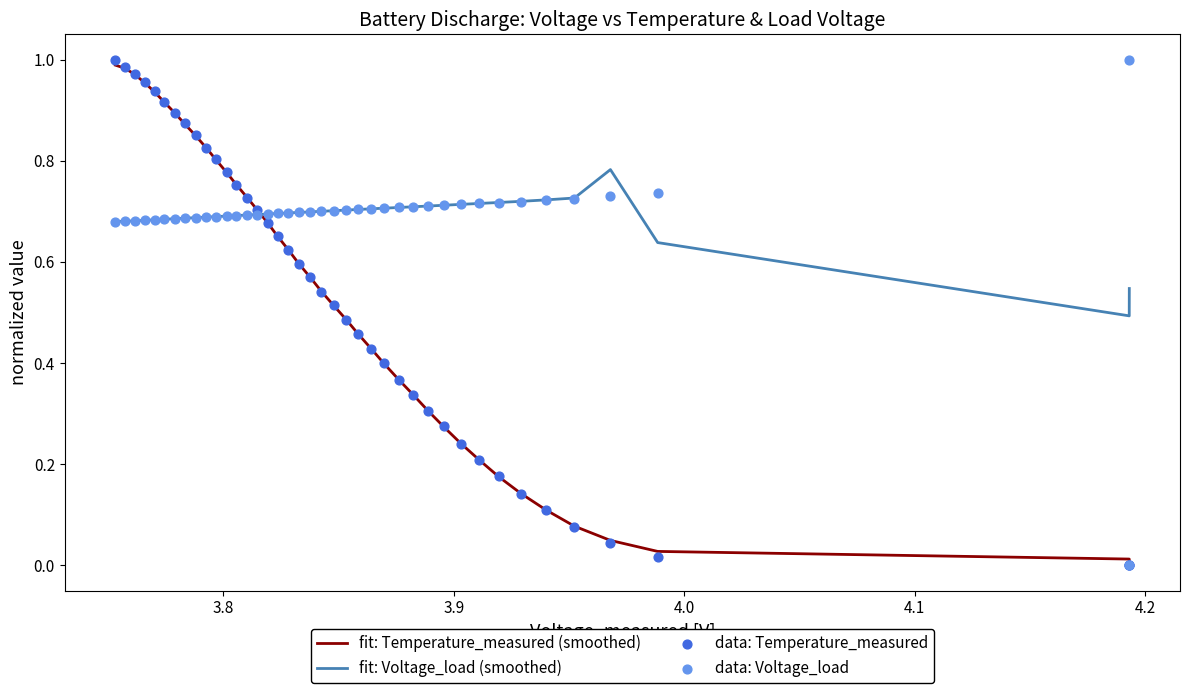

At how many categories does at least one series exceed 0?

40